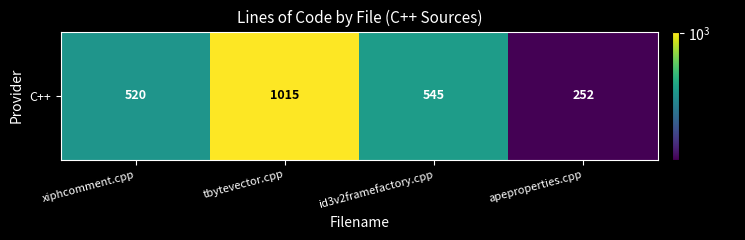

What is the sum of all values?

2332